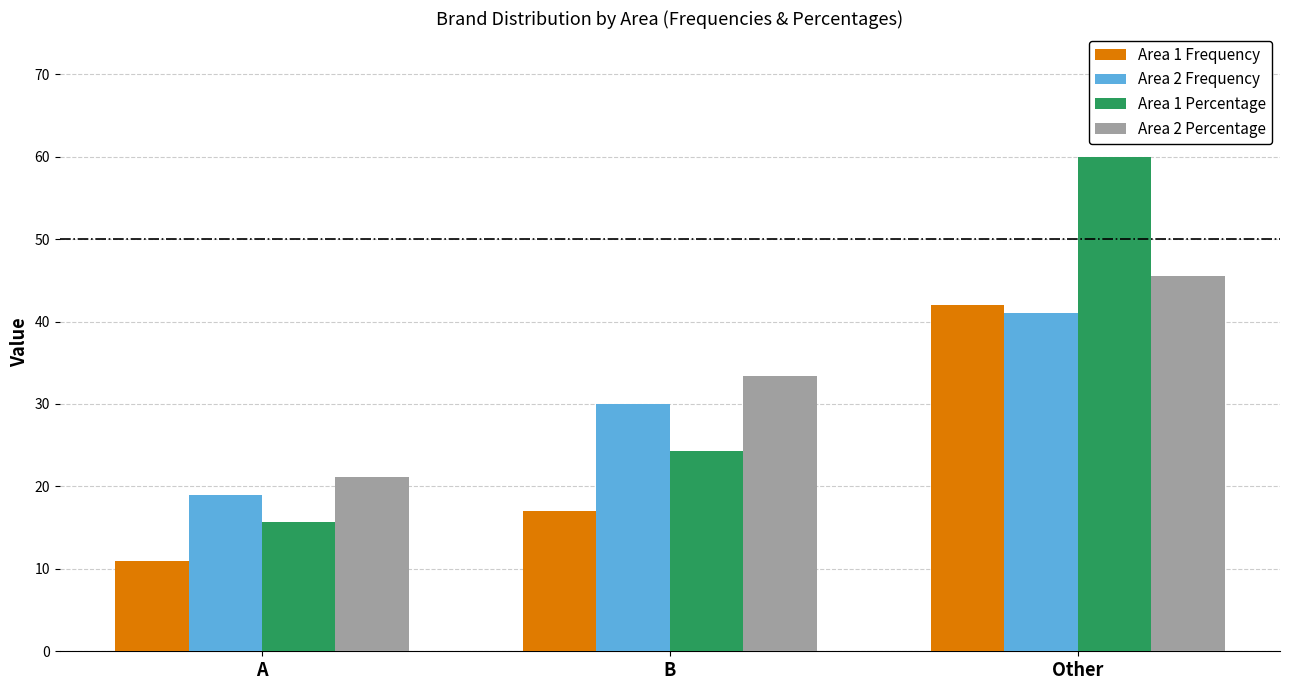

At which label is Area 2 Frequency closest to 30?

B